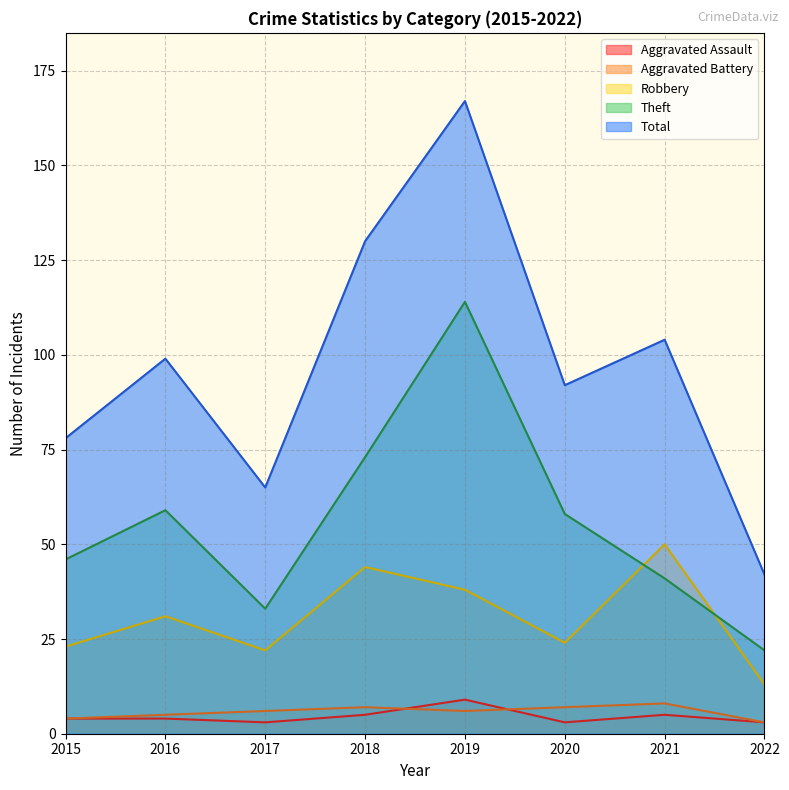

What is the highest value of the Theft series?

114